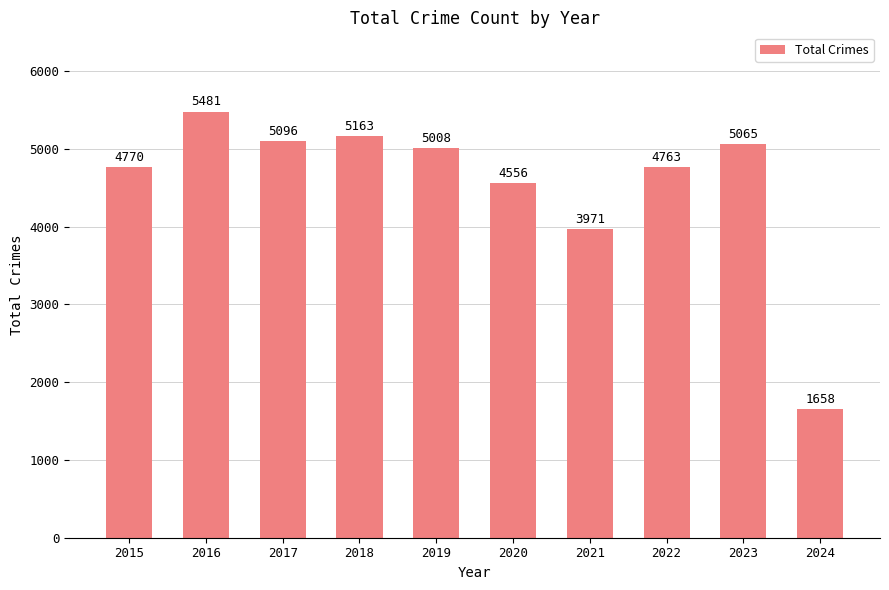

List the labels in order of value, largest first.

2016, 2018, 2017, 2023, 2019, 2015, 2022, 2020, 2021, 2024